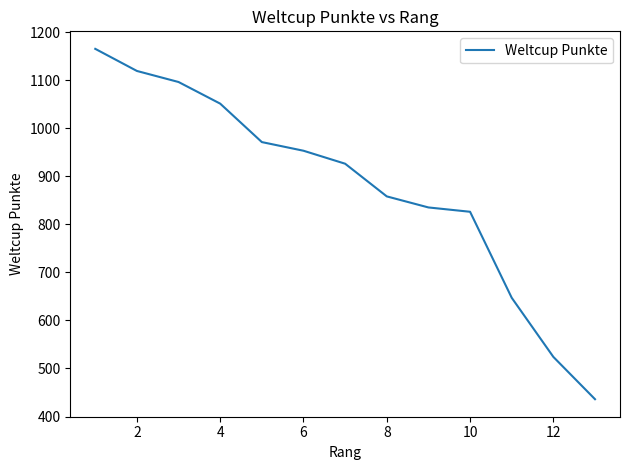

What is the maximum value shown in the chart?

1165